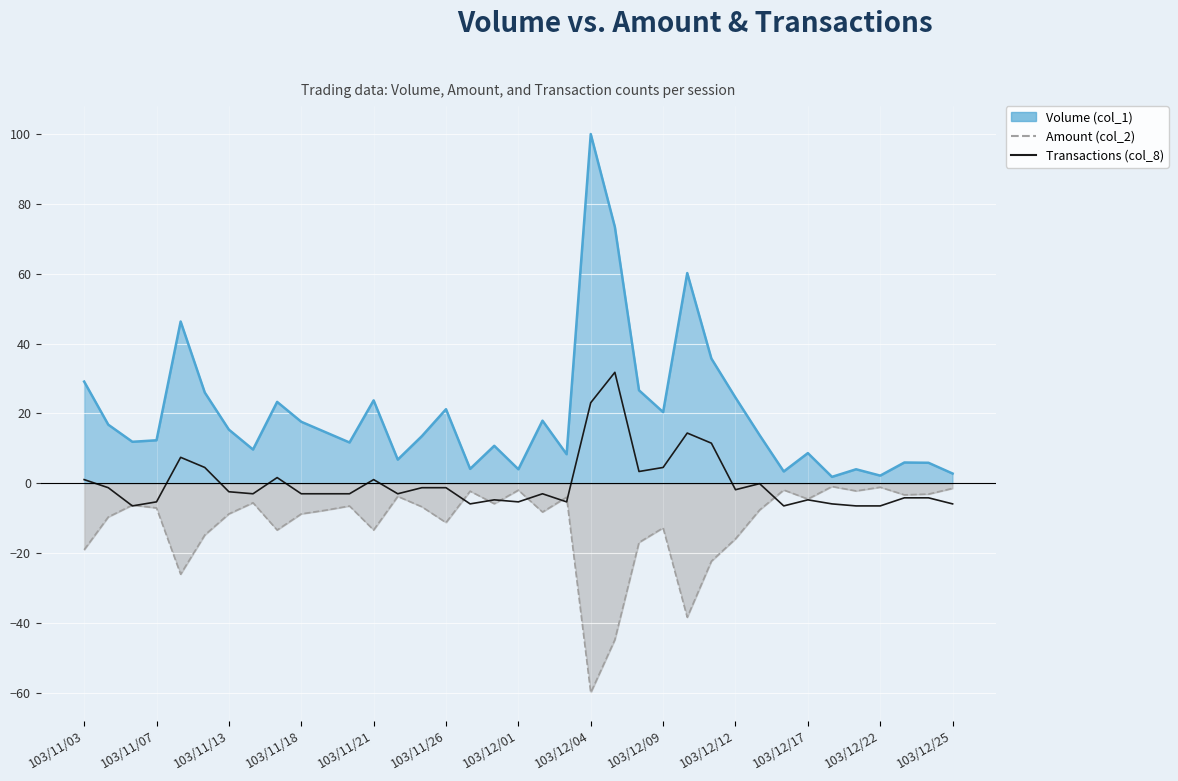

How many points are lower than both their immediate neighbors (excluding endpoints)?

9